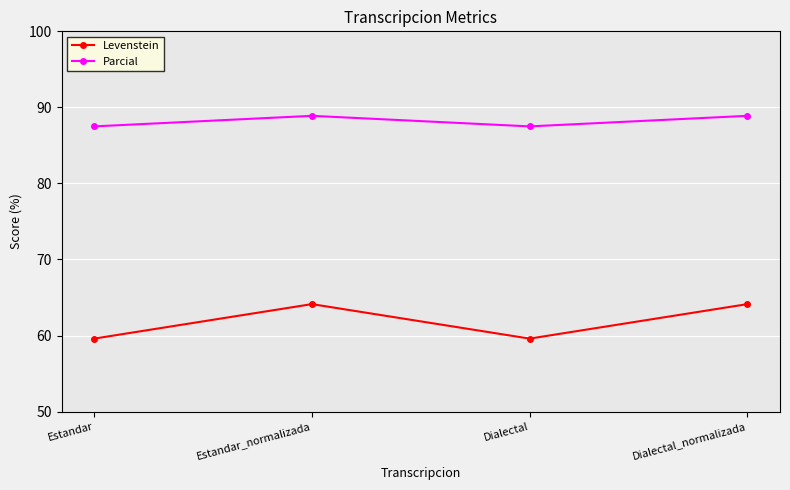

At Estandar_normalizada, list the series in order from largest to smallest.

Parcial, Levenstein